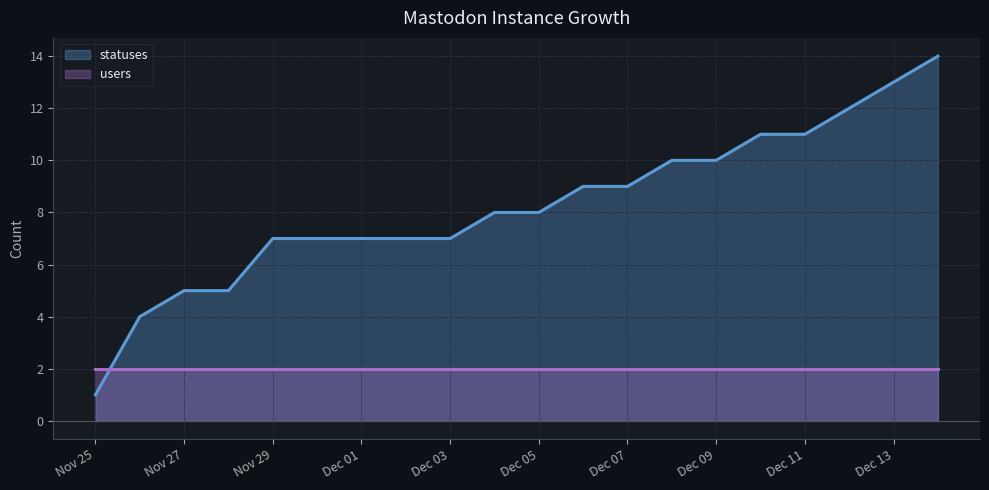

Count the number of values greater than 8.

9